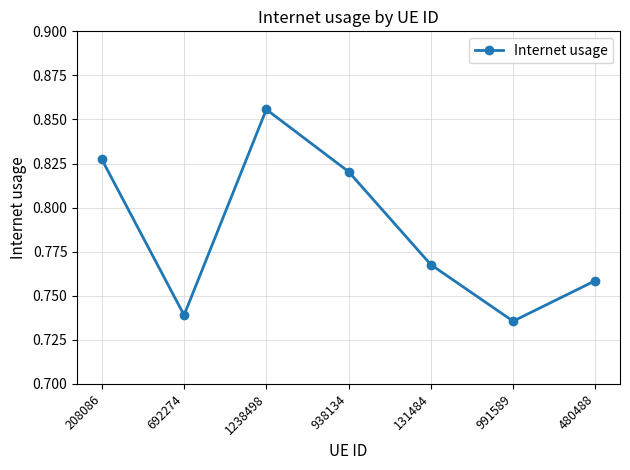

Rank the categories by value from highest to lowest.

1238498, 208086, 938134, 131484, 480488, 692274, 991589